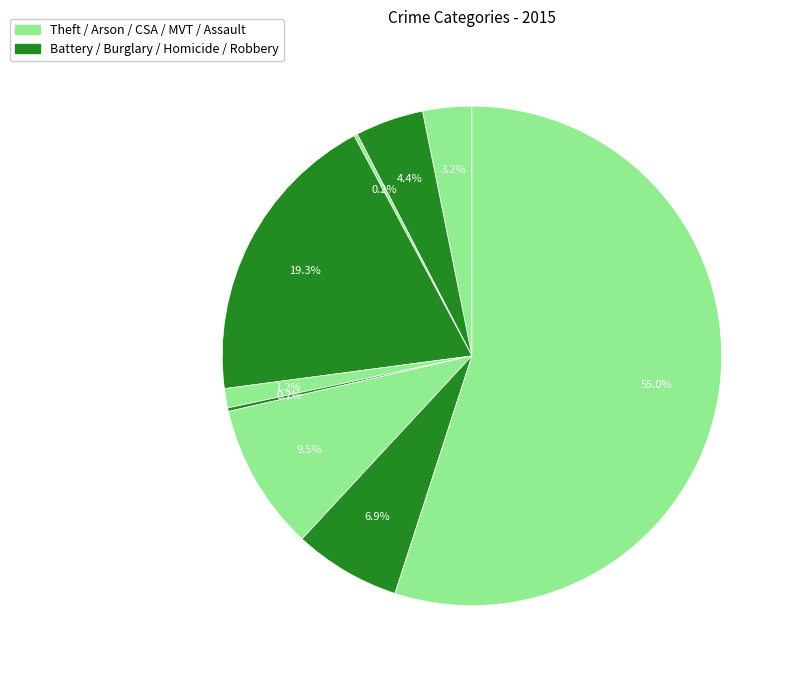

Count the number of slices in the pie.

9